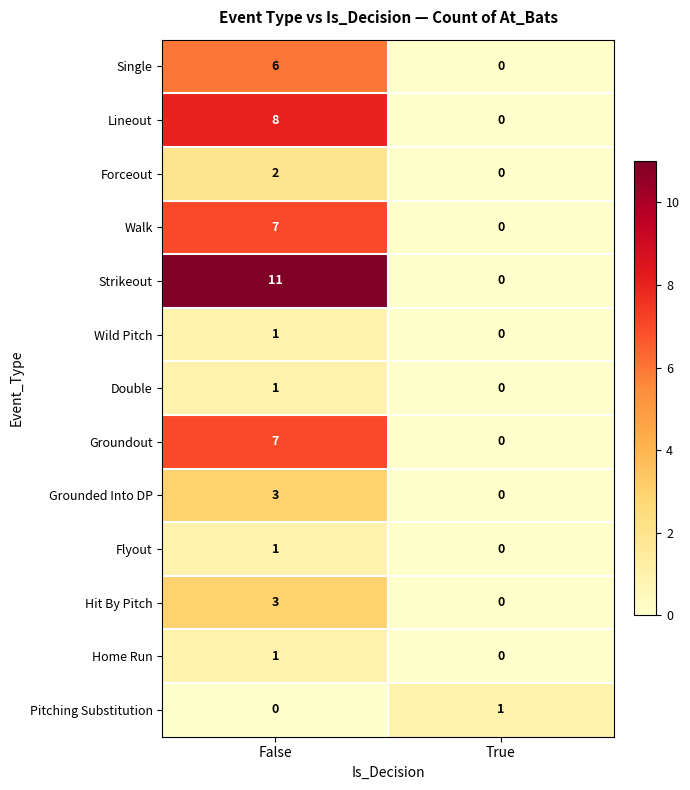

At how many categories does at least one series exceed 10?

1